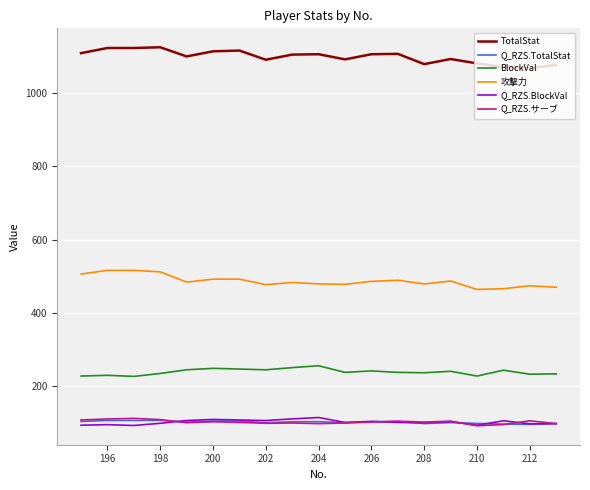

True or false: Q_RZS.TotalStat and 攻撃力 intersect in this chart.

False